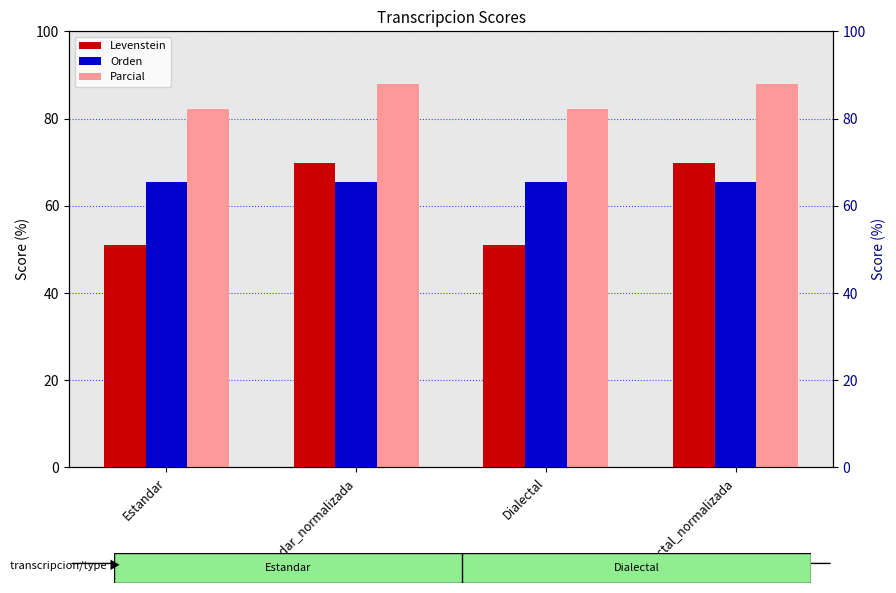

Which category has the highest value in the Levenstein series?

Estandar_normalizada